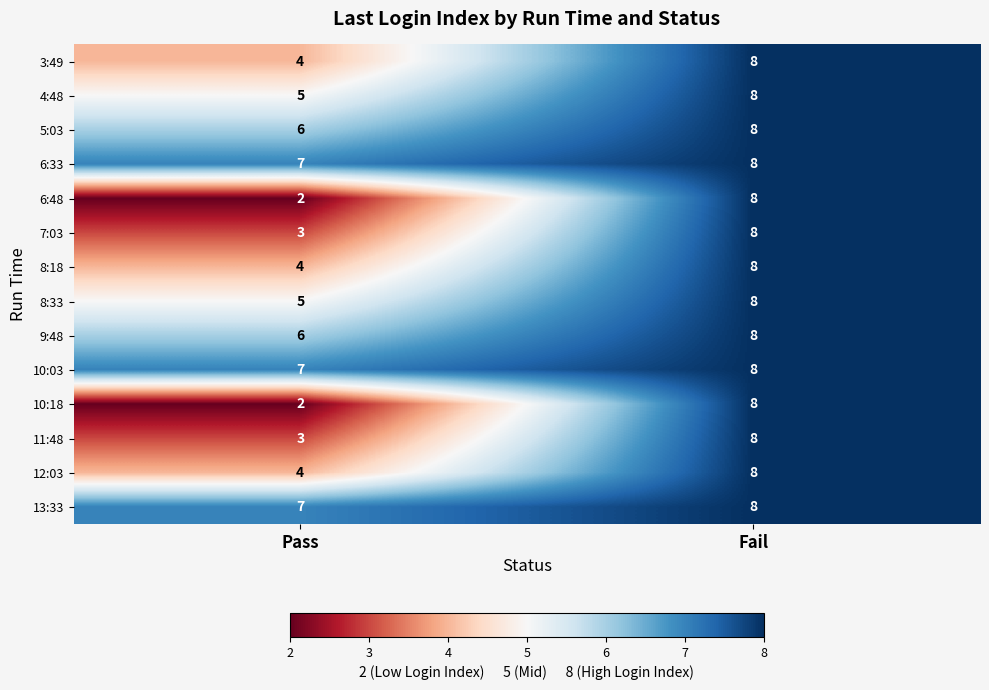

At which label is 6:48 closest to 5?

Pass